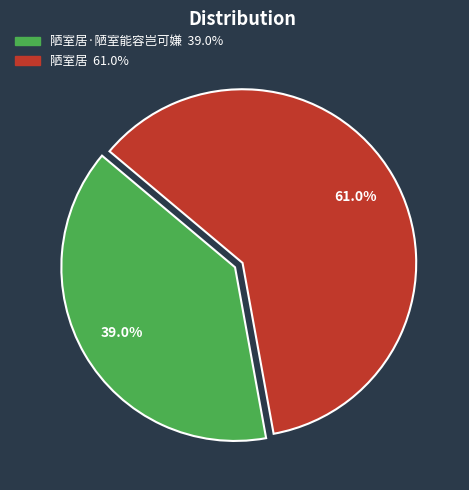

Does any single category account for the majority?

Yes